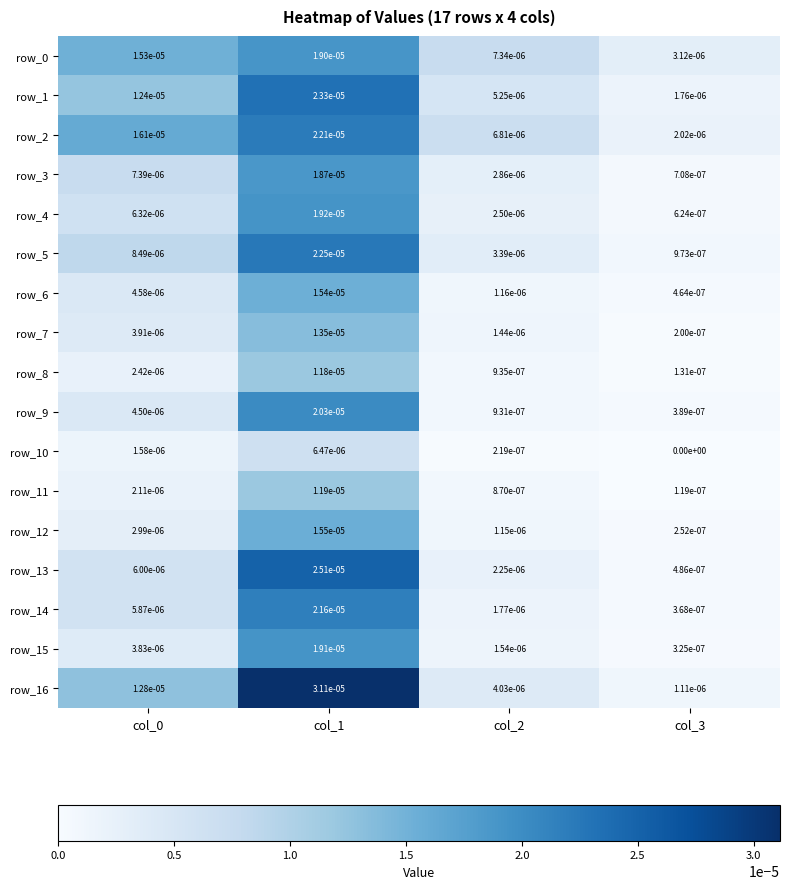

Which series has the largest total across all categories?

row_16